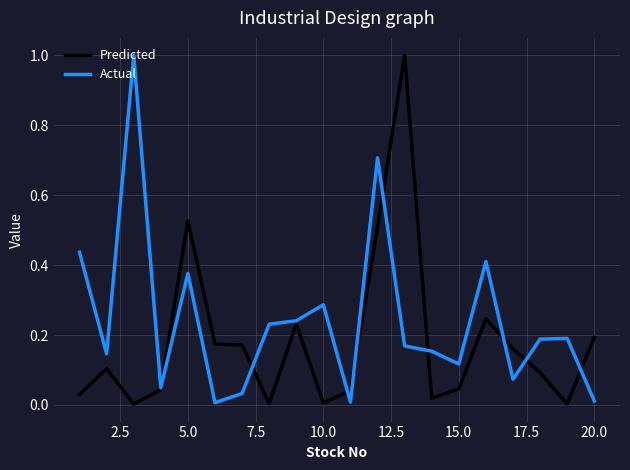

Which series has the largest total across all categories?

Actual